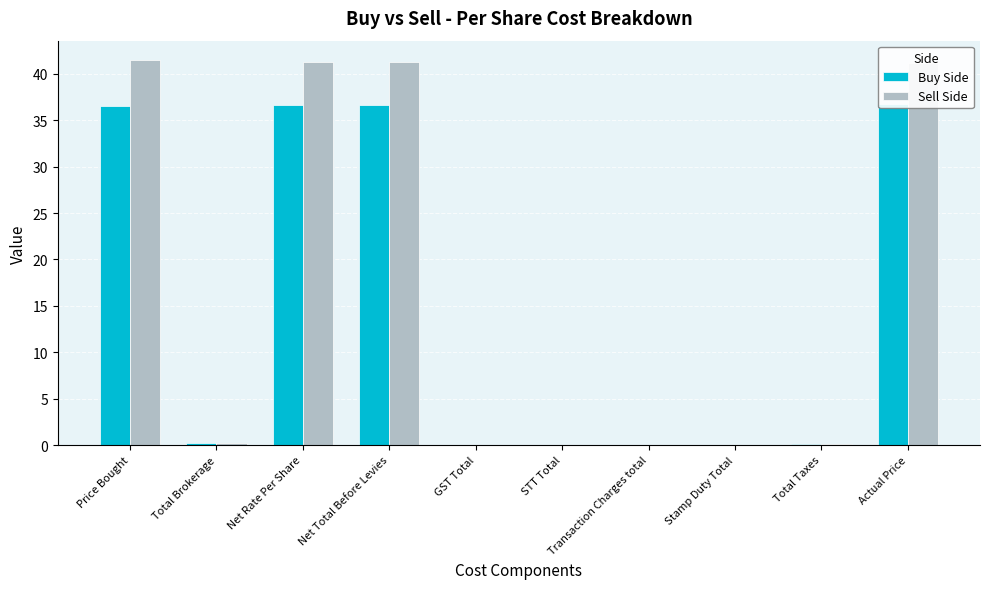

True or false: Buy Side has a value of 0.0 at Stamp Duty Total.

False